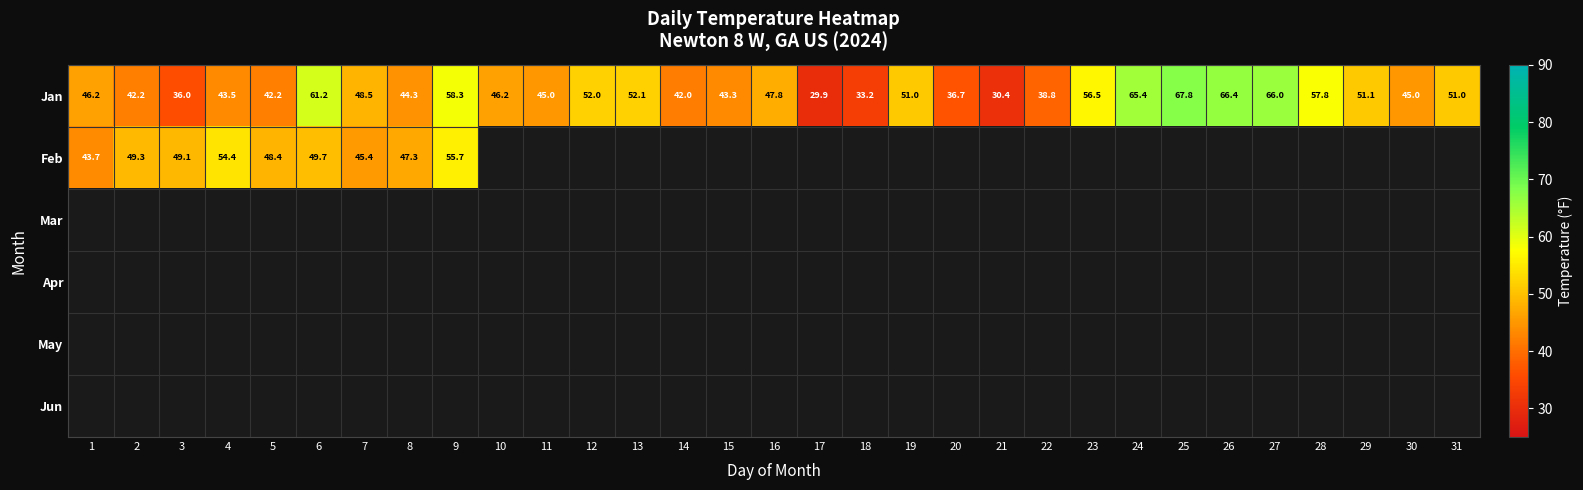

Is it true that Jan equals 66.4 at 26?

True